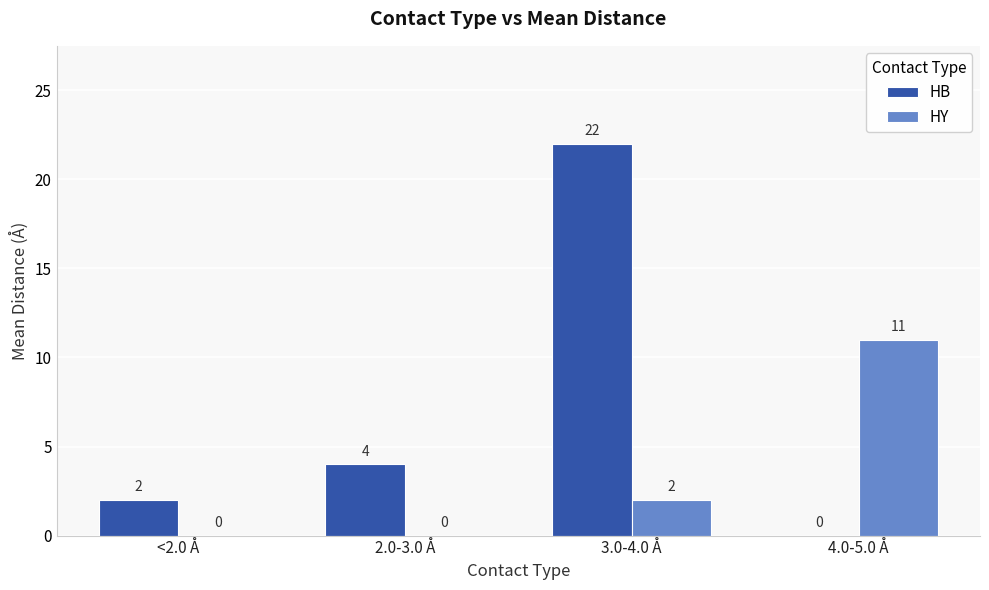

What is the maximum value shown in the chart?

22